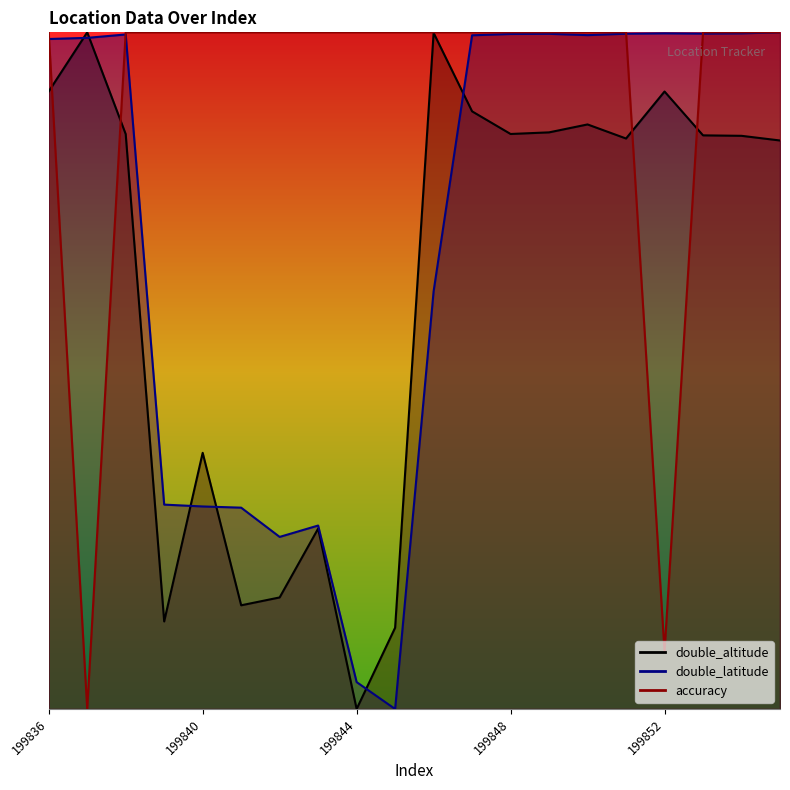

The value of accuracy at 199851 is 1.6. True or false?

False